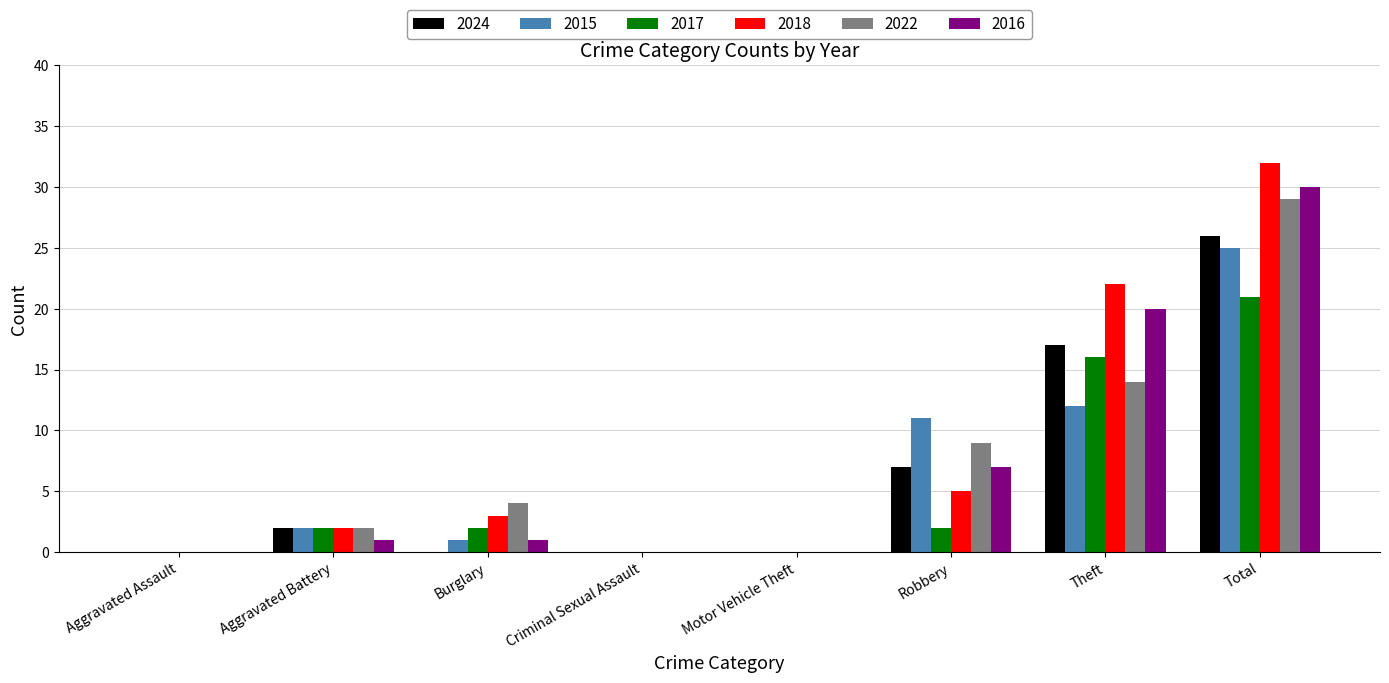

Reading left to right, extract all data points from this chart.

2024: 0	2	0	0	0	7	17	26
2015: 0	2	1	0	0	11	12	25
2017: 0	2	2	0	0	2	16	21
2018: 0	2	3	0	0	5	22	32
2022: 0	2	4	0	0	9	14	29
2016: 0	1	1	0	0	7	20	30